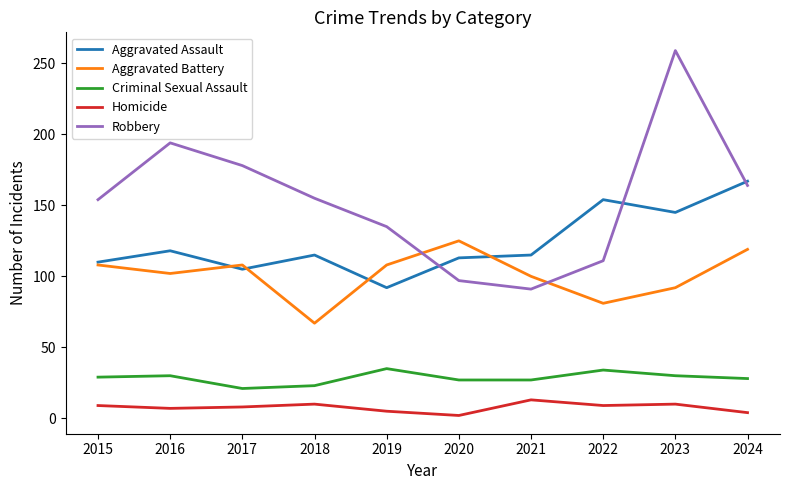

True or false: Robbery has a value of 97 at 2020.

True